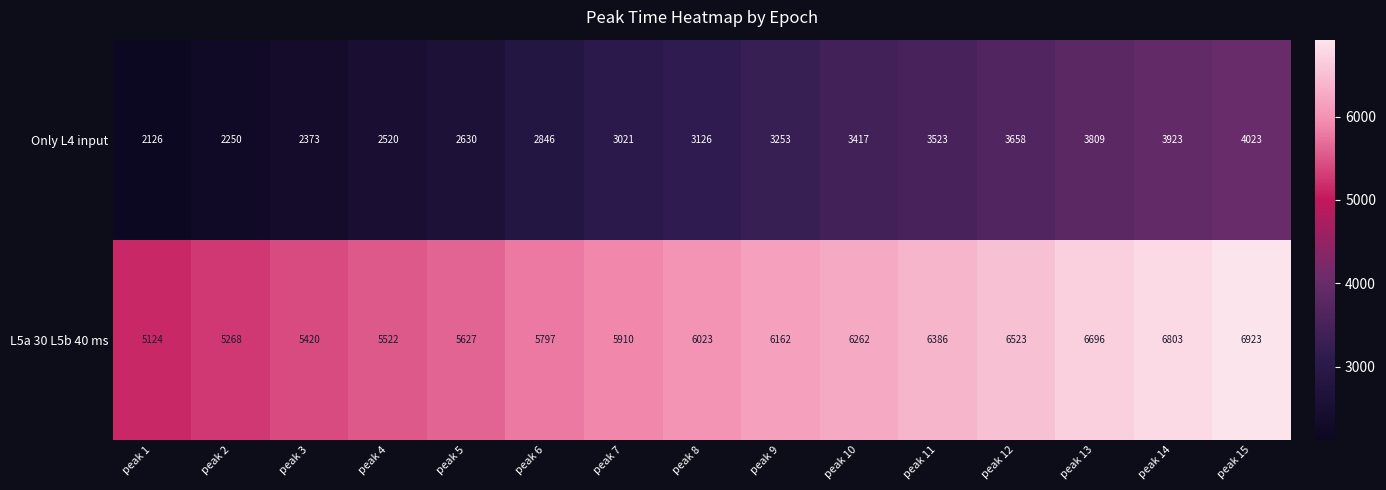

At which category does the chart reach its peak across all series?

peak 15